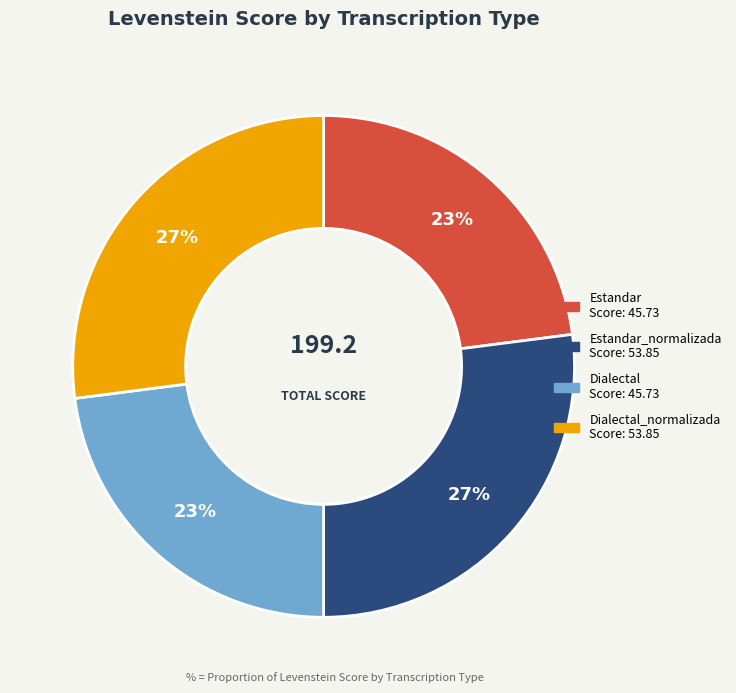

To the nearest percent, what is the average slice percentage?

25%